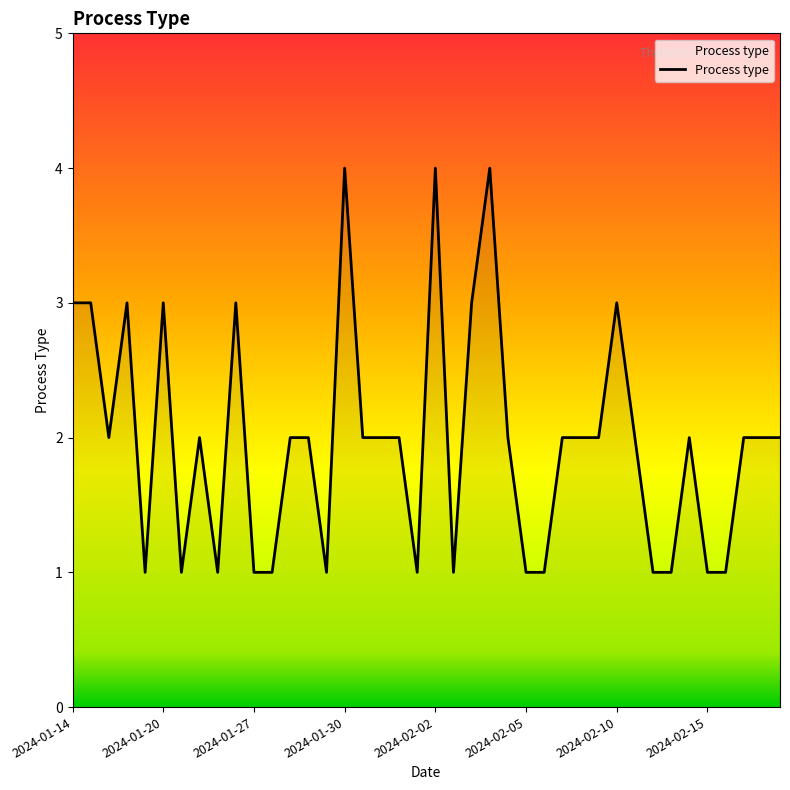

What is the sum of all values?

79